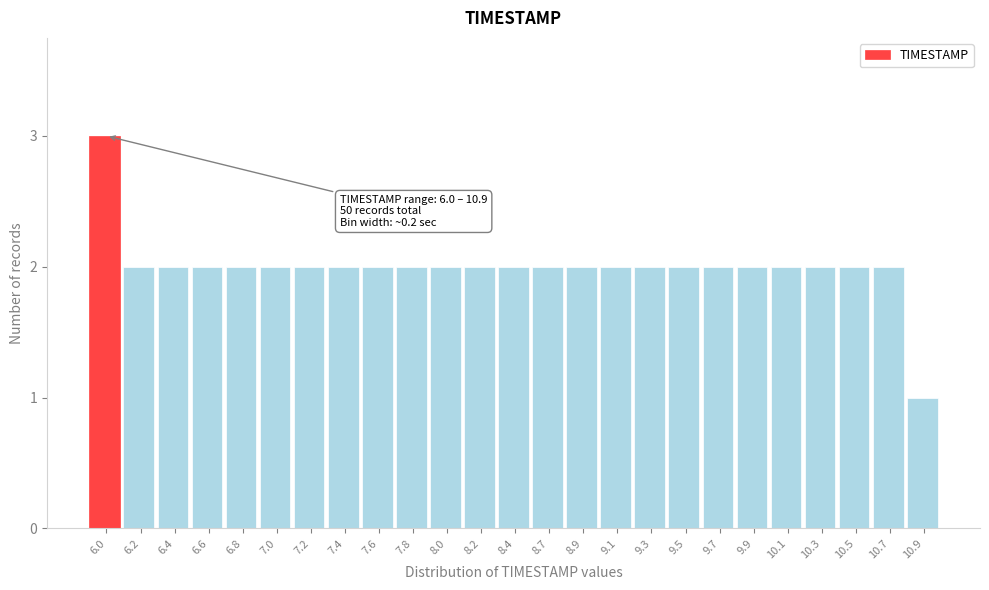

Reading left to right, transcribe all the data shown in this chart.

6.0=3	6.2=2	6.4=2	6.6=2	6.8=2	7.0=2	7.2=2	7.4=2	7.6=2	7.8=2	8.0=2	8.2=2	8.4=2	8.7=2	8.9=2	9.1=2	9.3=2	9.5=2	9.7=2	9.9=2	10.1=2	10.3=2	10.5=2	10.7=2	10.9=1